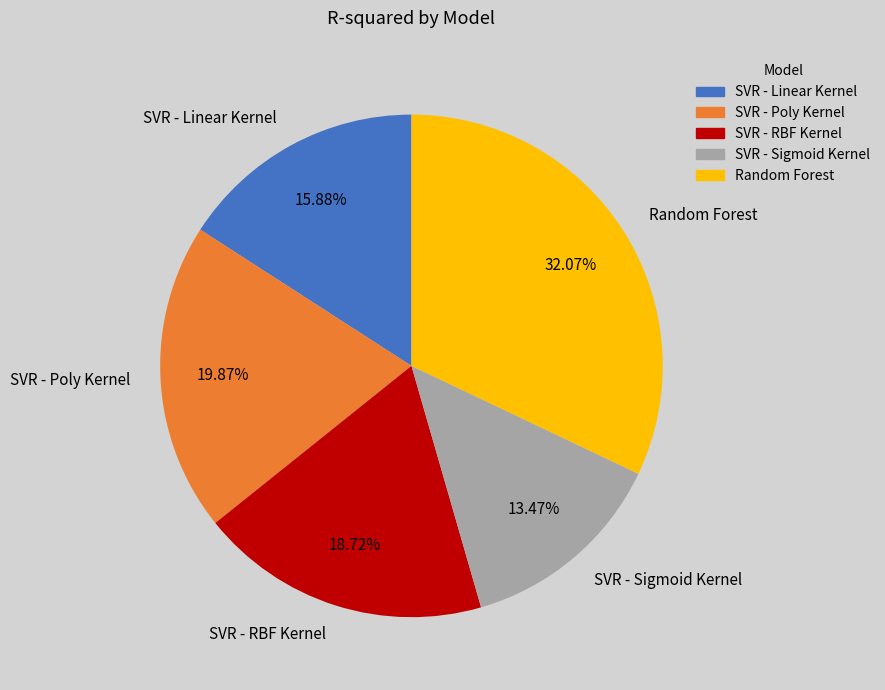

How many segments does this pie chart have?

5